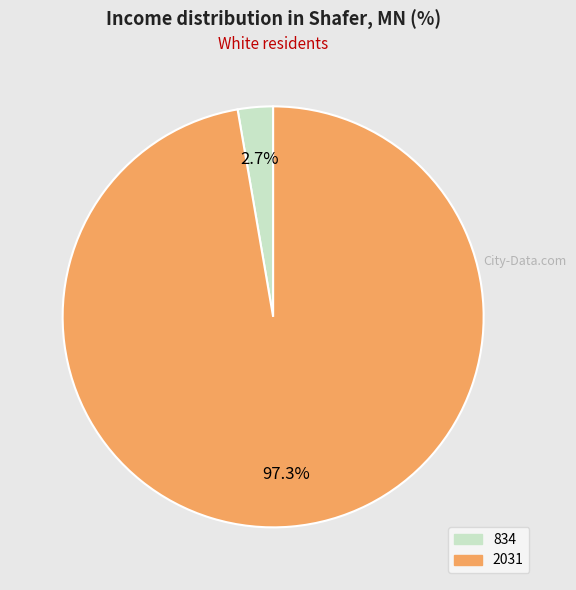

What percentage is NOT represented by 2031?

2.7%